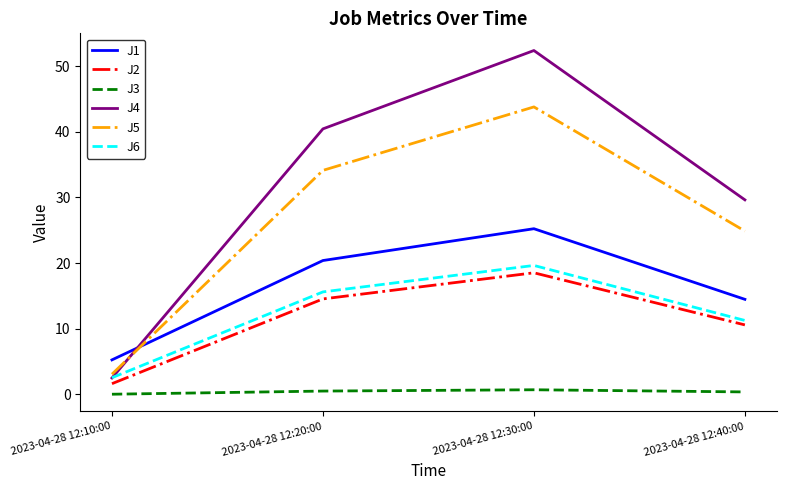

Where is the first local maximum for J2?

2023-04-28 12:30:00